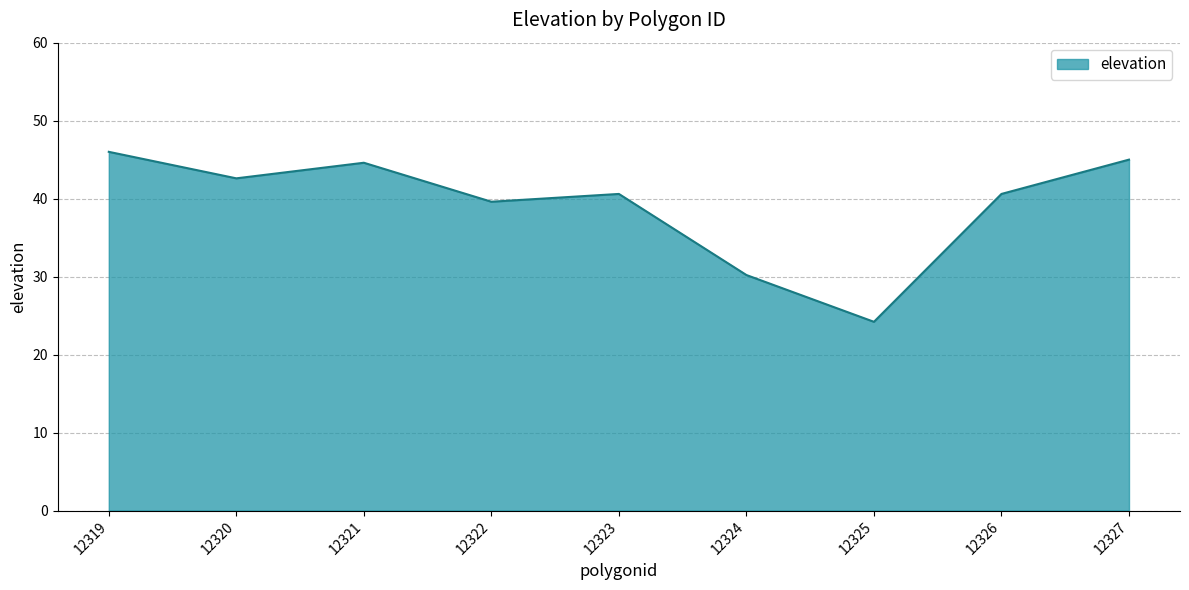

The value at 12321 is 59.1. True or false?

False